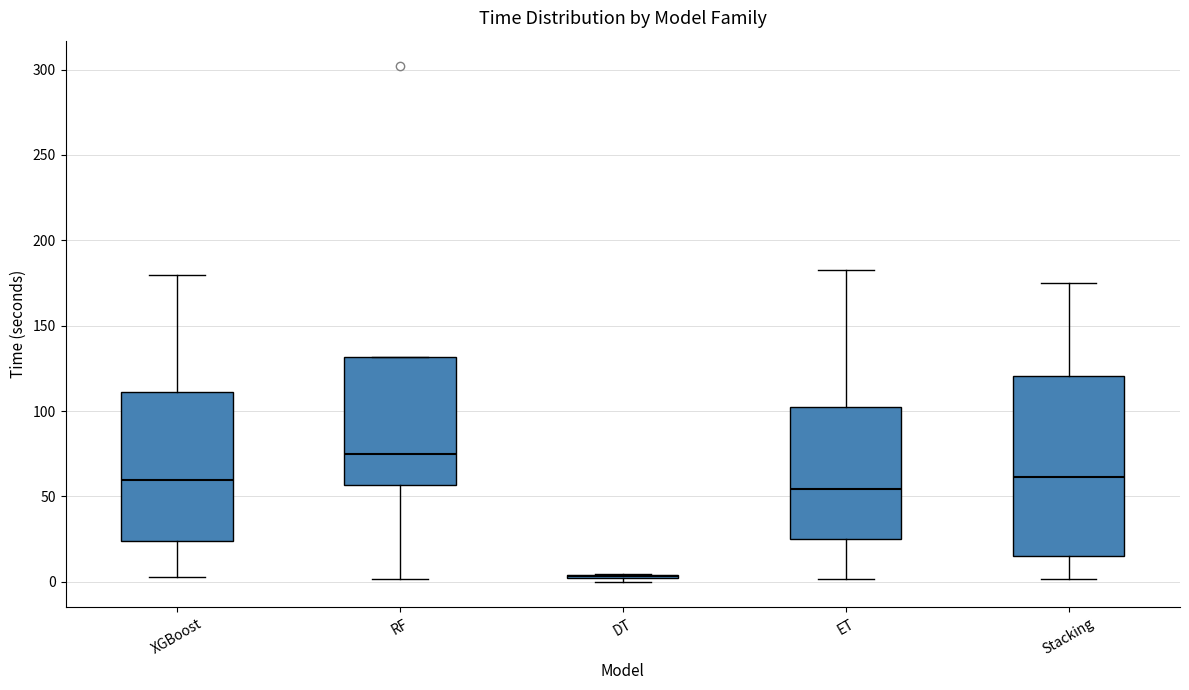

Where does the lower whisker of the box for ET end on the y-axis? The values are not printed on the chart, so give them approximately, as read against the axis.

0